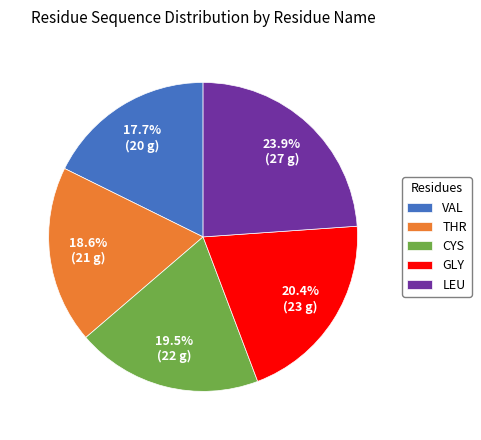

To the nearest percent, what is the difference between the THR and LEU slice percentages?

5%